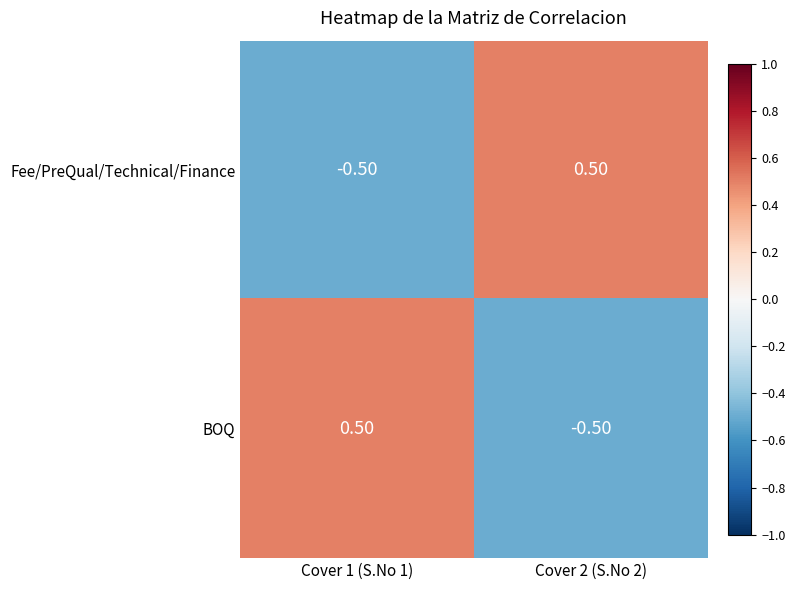

How many series are shown in this chart?

2